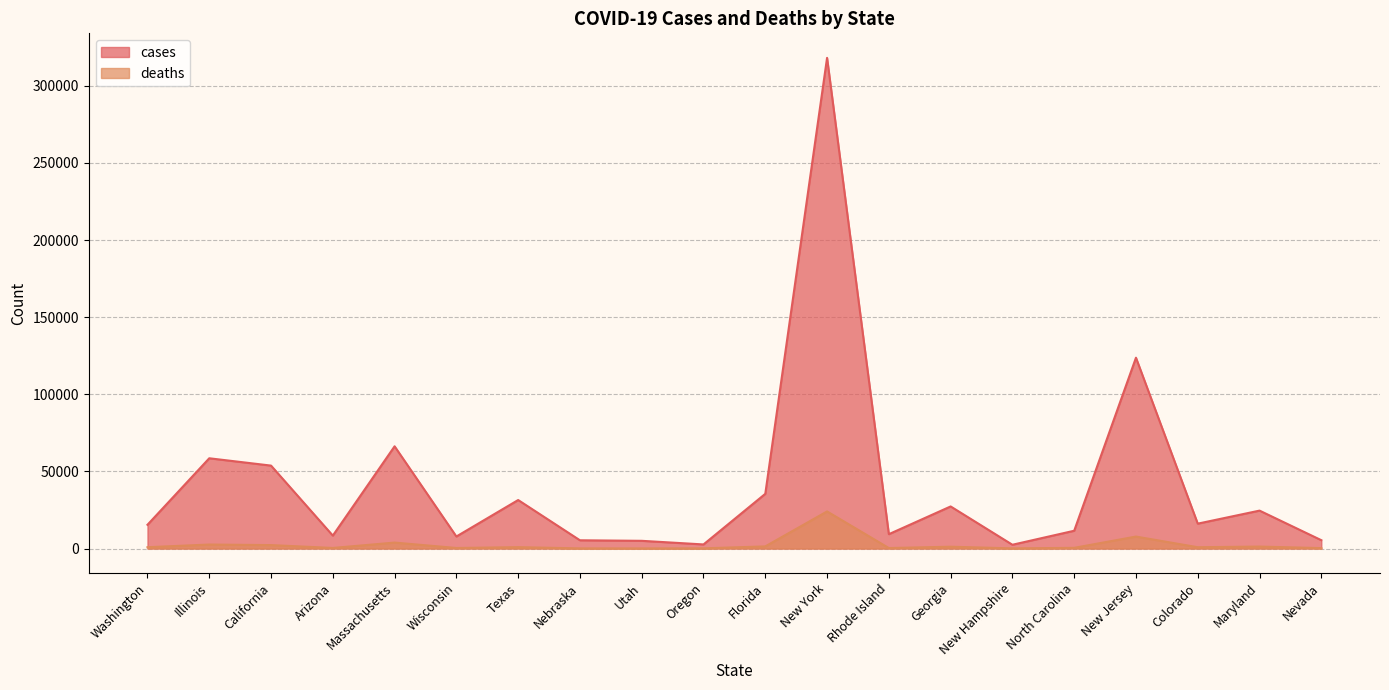

Which series has the largest range (max minus min)?

cases